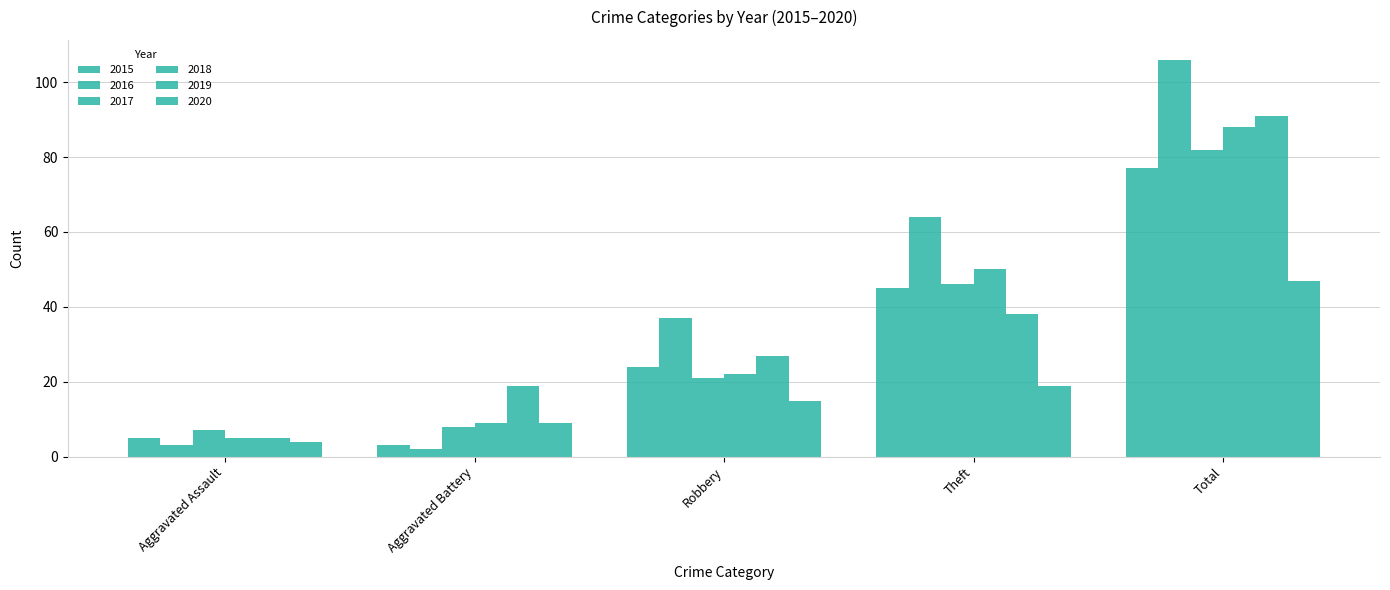

Reading left to right, list all the values displayed in this chart.

2015: 5	3	24	45	77
2016: 3	2	37	64	106
2017: 7	8	21	46	82
2018: 5	9	22	50	88
2019: 5	19	27	38	91
2020: 4	9	15	19	47